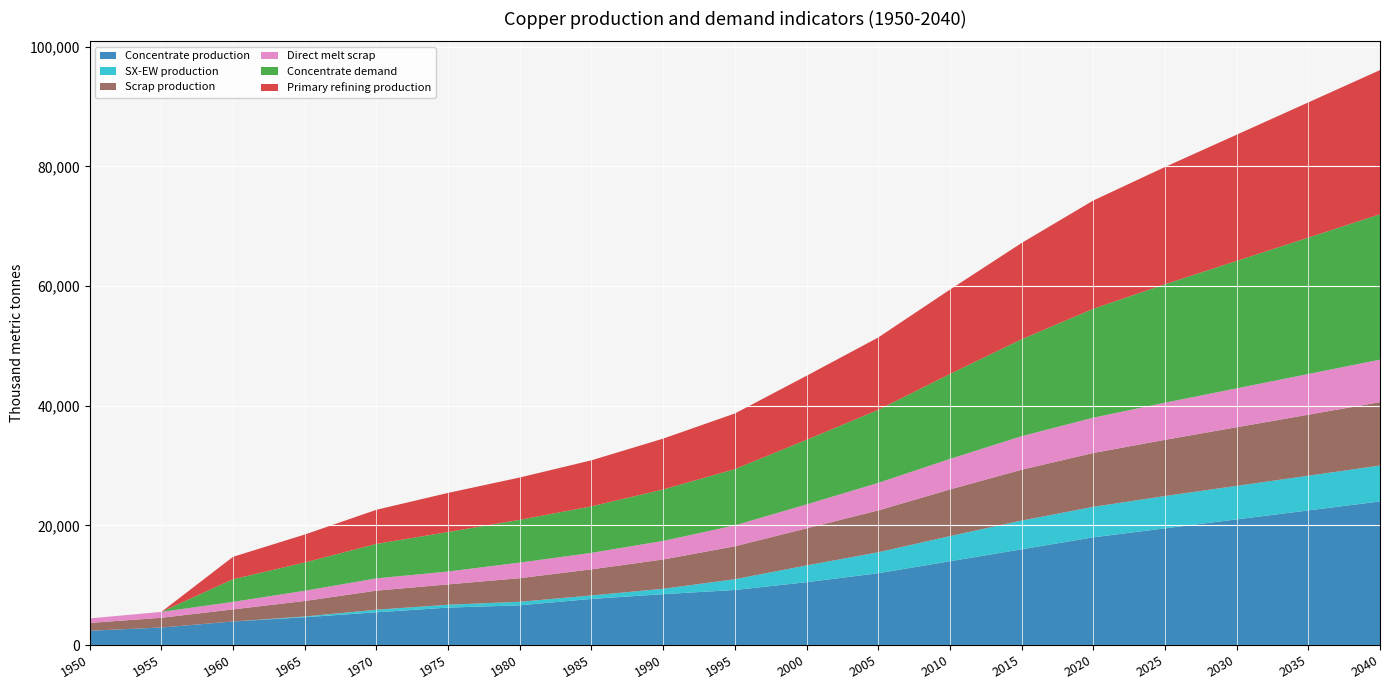

Reading left to right, transcribe all the data shown in this chart.

Concentrate production: 2385.7	2926.2	3933.3	4643.5	5470.3	6254.7	6636.1	7706.8	8500.0	9200.0	10500.0	12000.0	14000.0	16000.0	18000.0	19500.0	21000.0	22500.0	24000.0
SX-EW production: 0.0	0.0	0.0	125.5	429.7	480.3	590.9	581.2	900.0	1800.0	2800.0	3500.0	4200.0	4800.0	5100.0	5400.0	5600.0	5800.0	6000.0
Scrap production: 1308.7	1627.9	2021.8	2593.1	3186.9	3401.8	3946.5	4360.8	4900.0	5500.0	6200.0	7000.0	7800.0	8500.0	9000.0	9400.0	9800.0	10200.0	10600.0
Direct melt scrap: 756.1	981.9	1257.2	1705.9	2053.6	2150.8	2603.1	2753.6	3100.0	3500.0	4000.0	4600.0	5100.0	5600.0	5900.0	6200.0	6500.0	6800.0	7100.0
Concentrate demand: 0.0	0.0	3784.0	4723.2	5760.6	6601.9	7149.1	7774.8	8600.0	9400.0	10800.0	12200.0	14200.0	16200.0	18200.0	19800.0	21300.0	22800.0	24300.0
Primary refining production: 0.0	0.0	3746.1	4675.9	5703.0	6535.9	7077.6	7697.0	8500.0	9300.0	10700.0	12100.0	14100.0	16100.0	18100.0	19600.0	21100.0	22600.0	24100.0